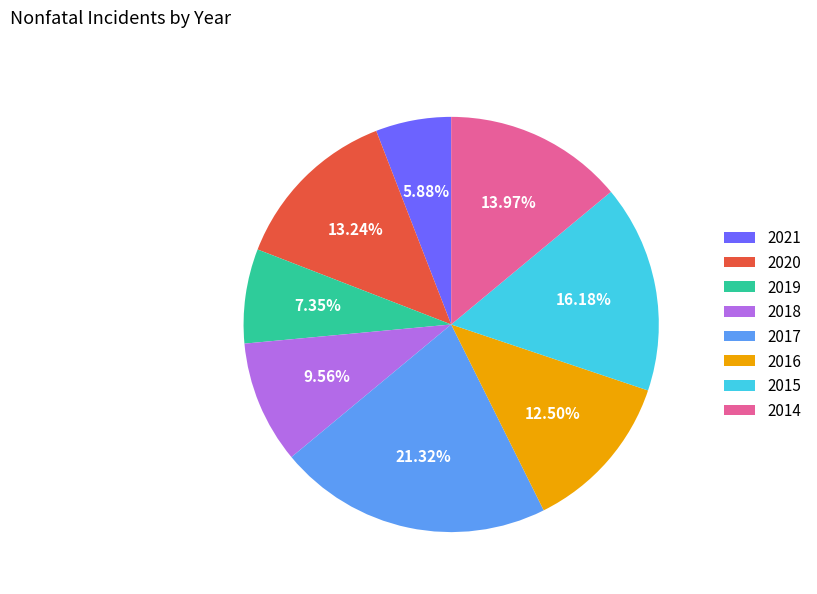

Rank the categories by value from highest to lowest.

2017, 2015, 2014, 2020, 2016, 2018, 2019, 2021